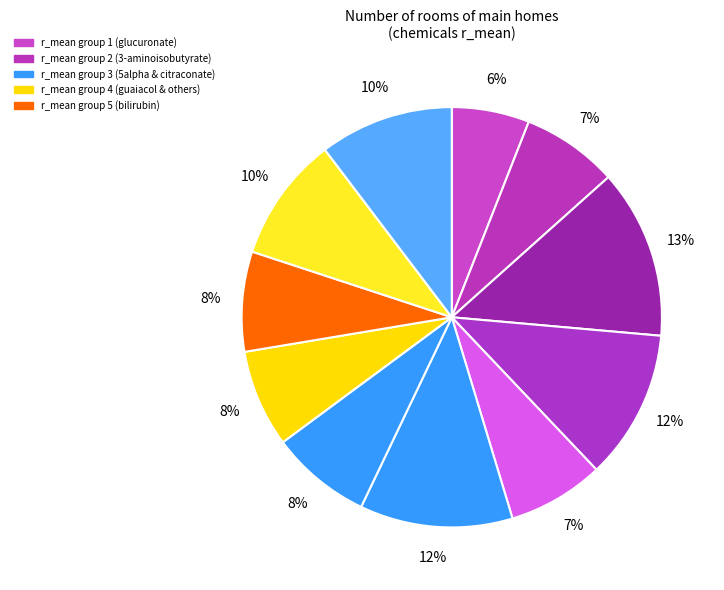

Is there any slice that represents more than half of the pie?

No